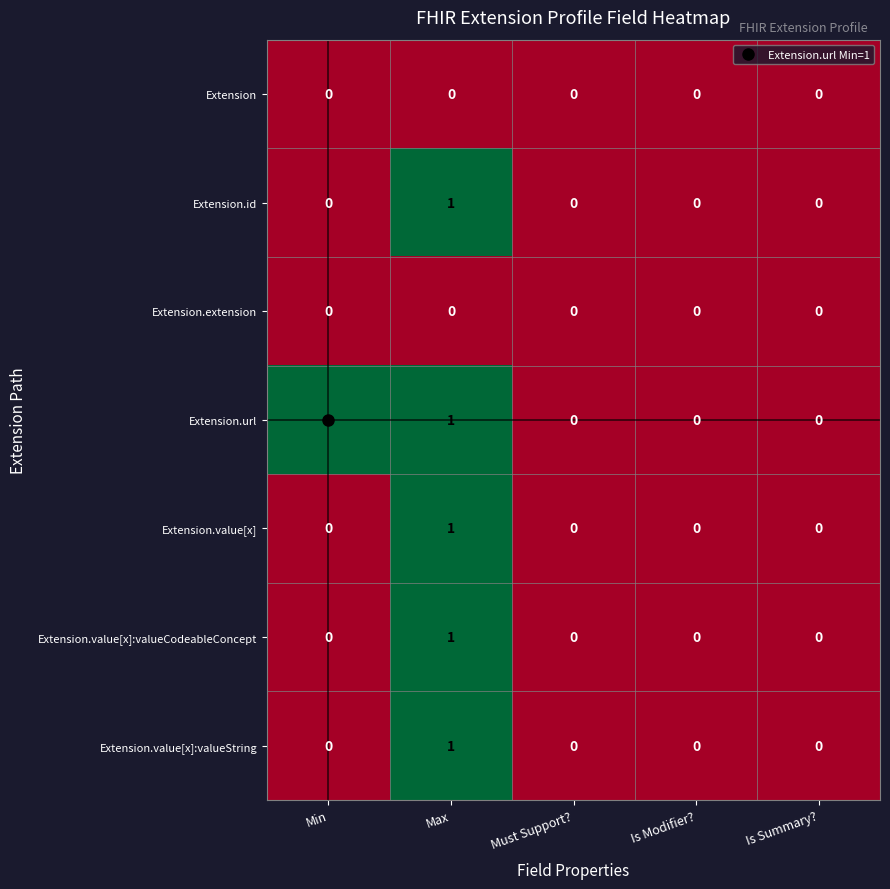

Count the Extension.id values in the range 0 to 1.

5